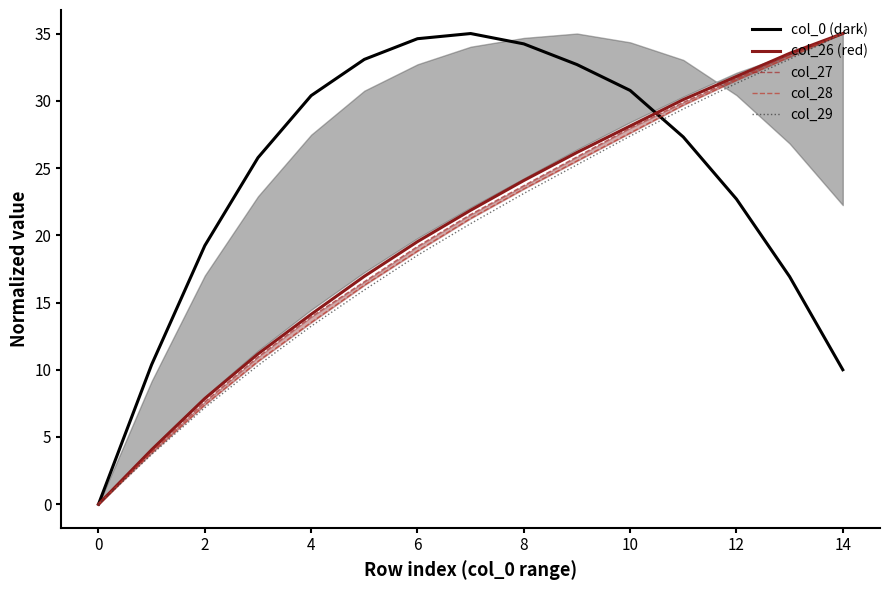

Is the value of col_29 at 0 greater than the value of col_26 (red) at 2?

No